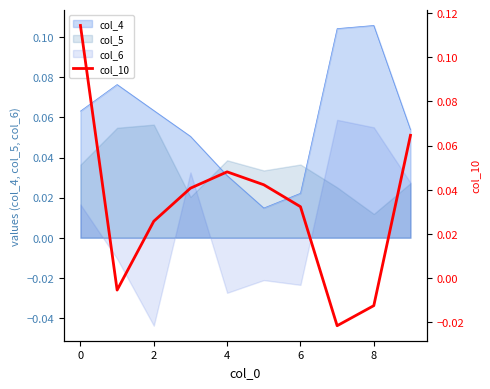

How many times do col_5 and col_4 cross each other?

2